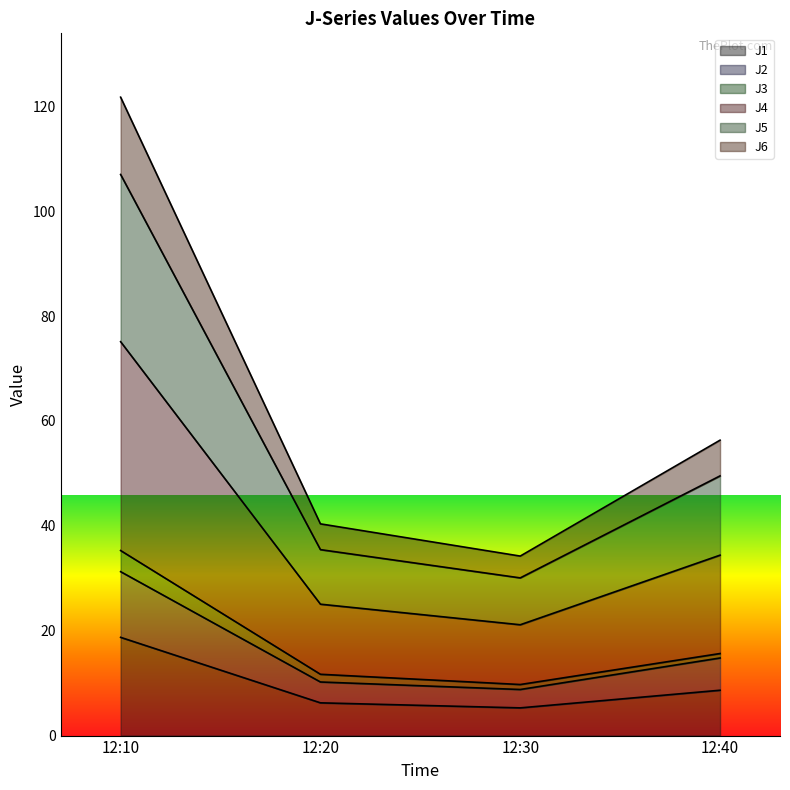

What is the greatest value displayed?

121.8